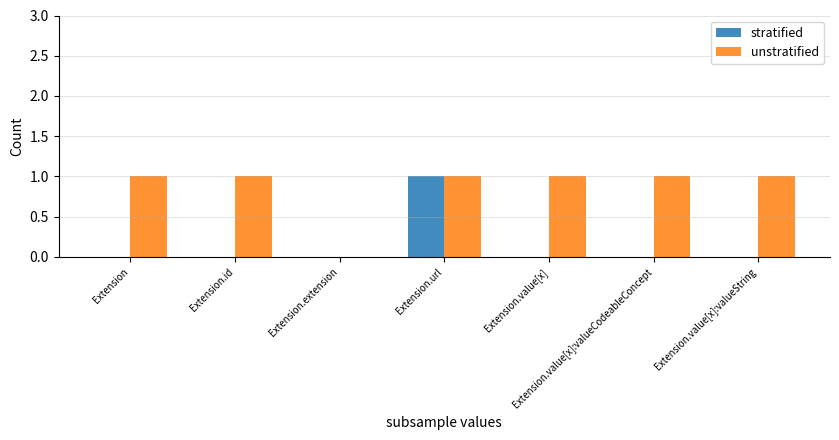

Are the bars grouped side by side (vs. stacked)?

Yes